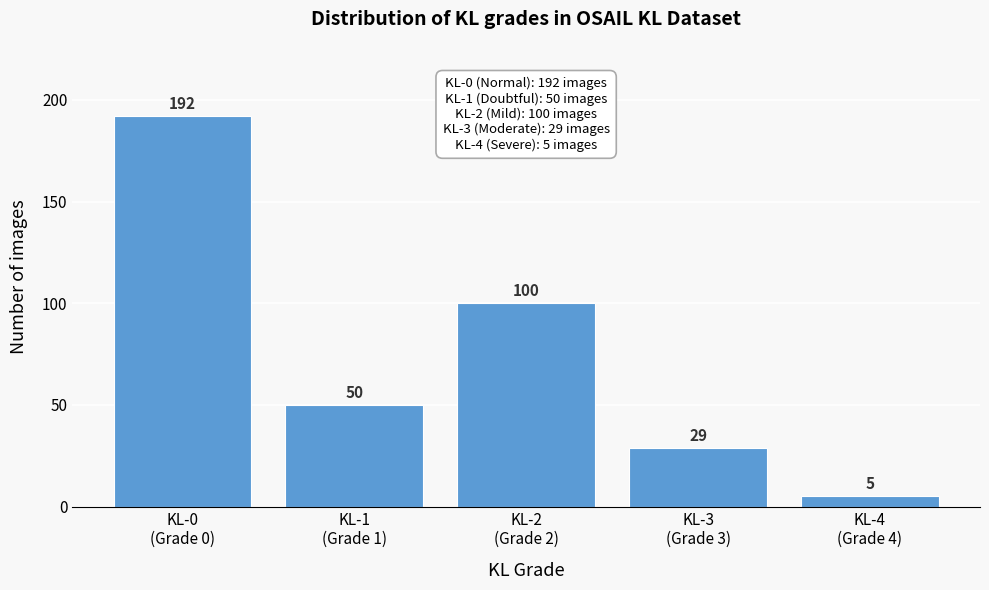

Reading right to left, transcribe all the data shown in this chart.

5	29	100	50	192